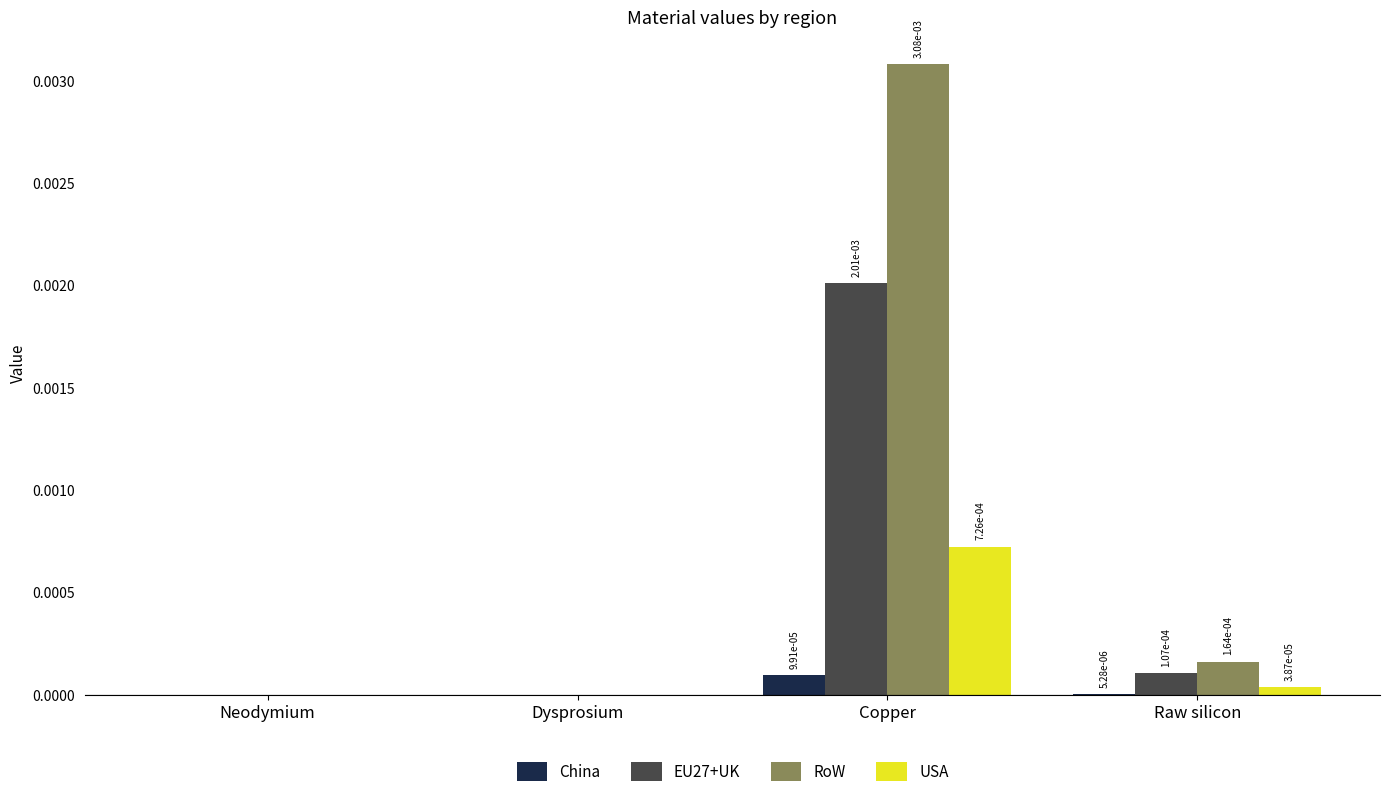

The China series shows 0.0 at Raw silicon. True or false?

True